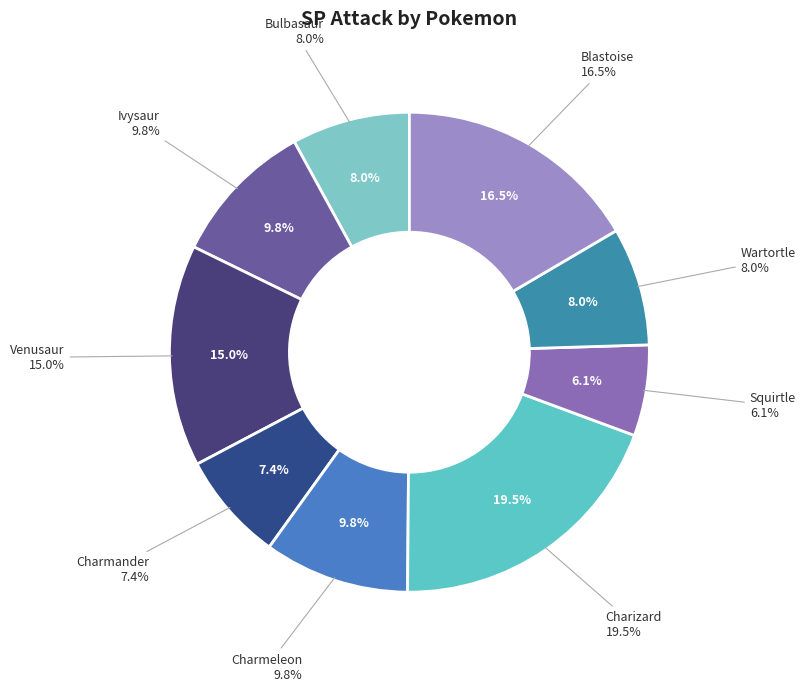

Rank the categories by value from highest to lowest.

Charizard, Blastoise, Venusaur, Ivysaur, Charmeleon, Bulbasaur, Wartortle, Charmander, Squirtle